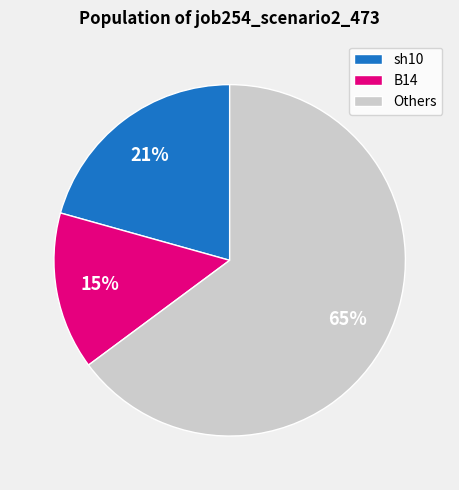

Between Others and sh10, which is larger?

Others